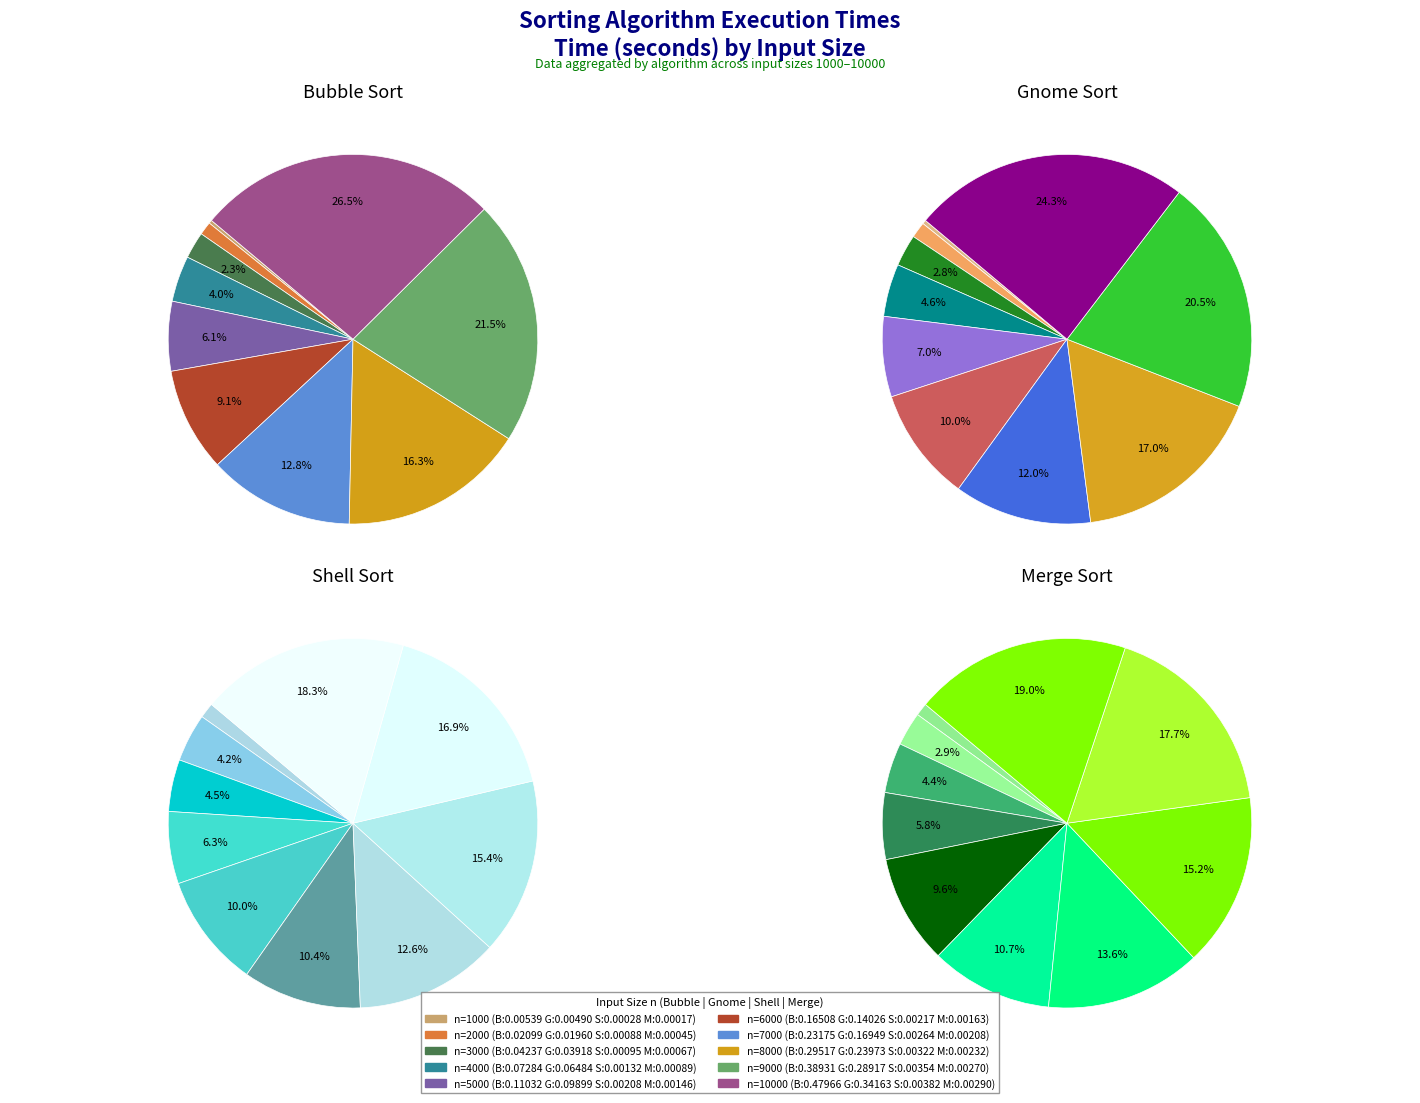

To the nearest percent, what is the combined percentage of 5000 and 6000?

20%